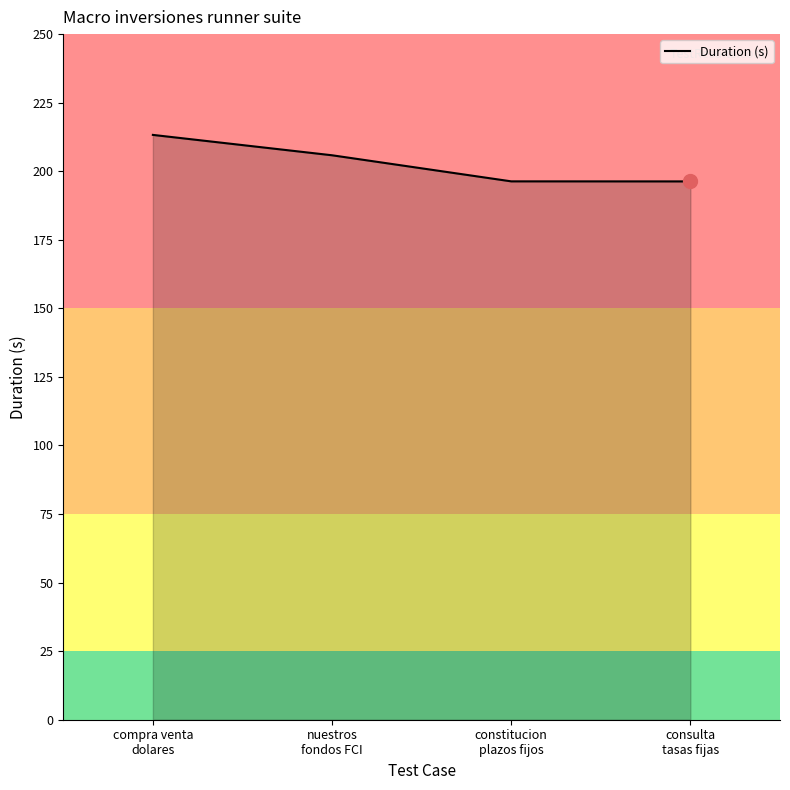

What is the smallest value displayed?

196.3